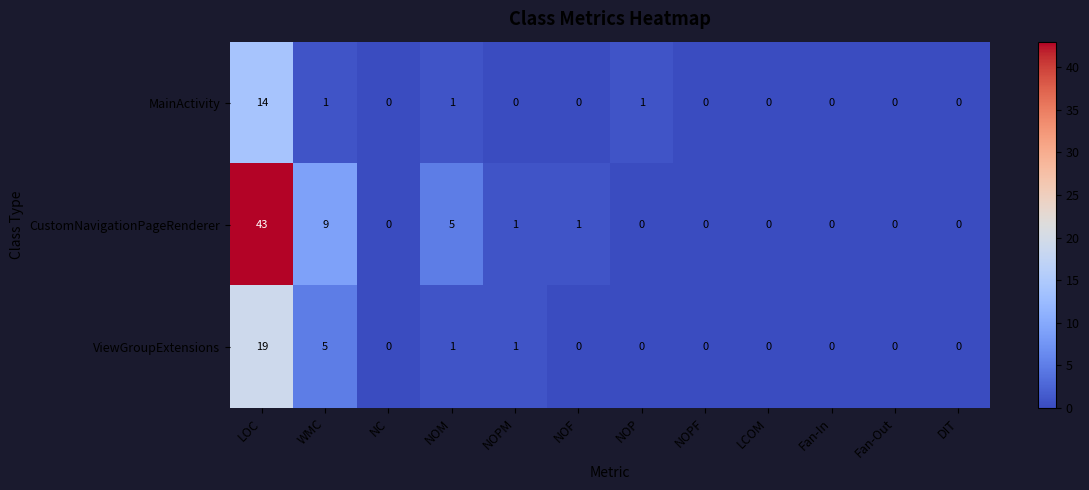

Which series has the largest range (max minus min)?

CustomNavigationPageRenderer